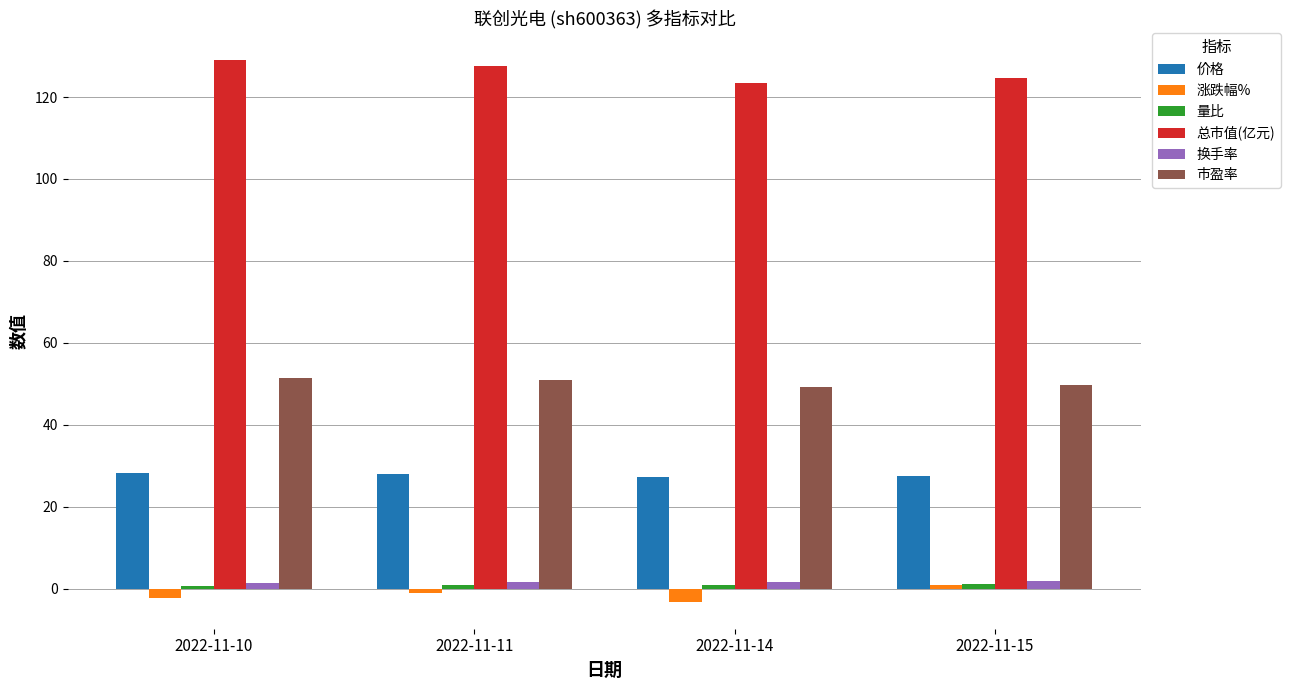

What is the average value of the 涨跌幅% series?

-1.4